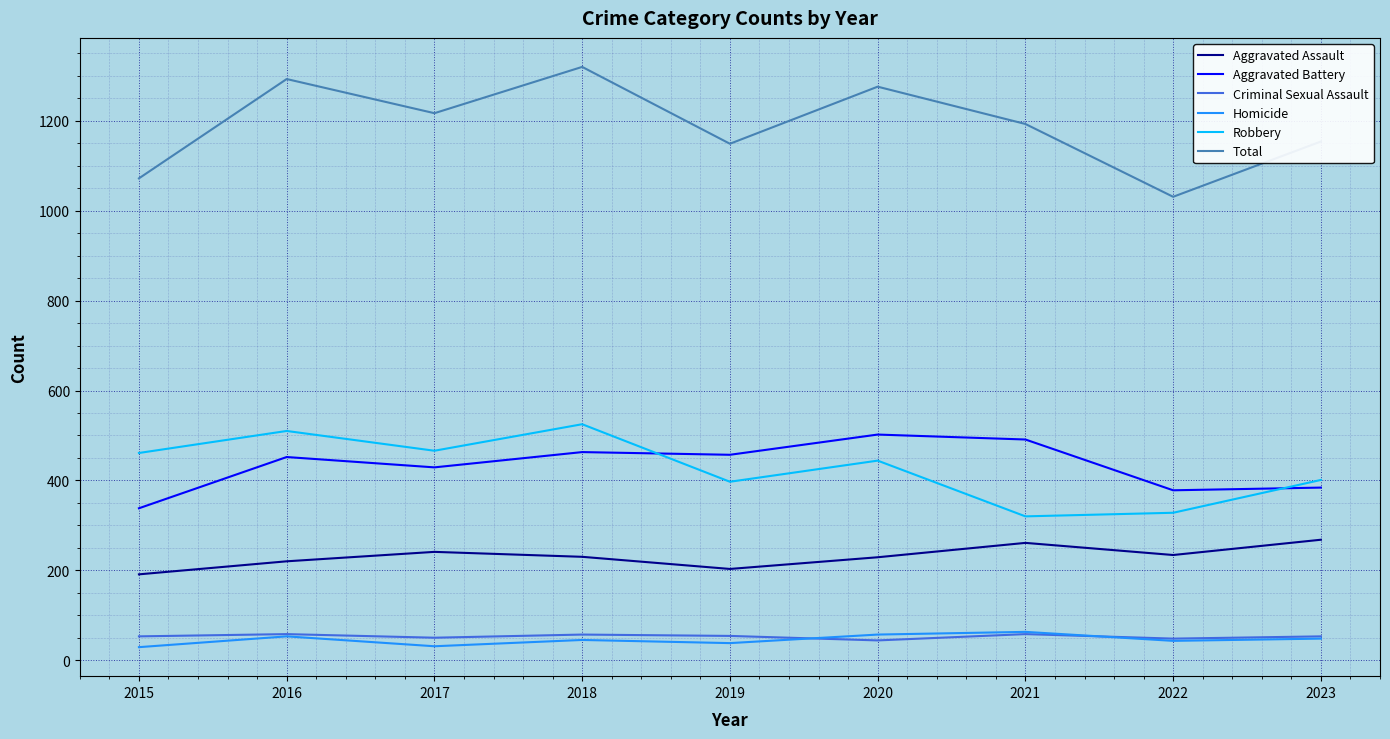

True or false: Aggravated Battery and Homicide cross at least once.

False